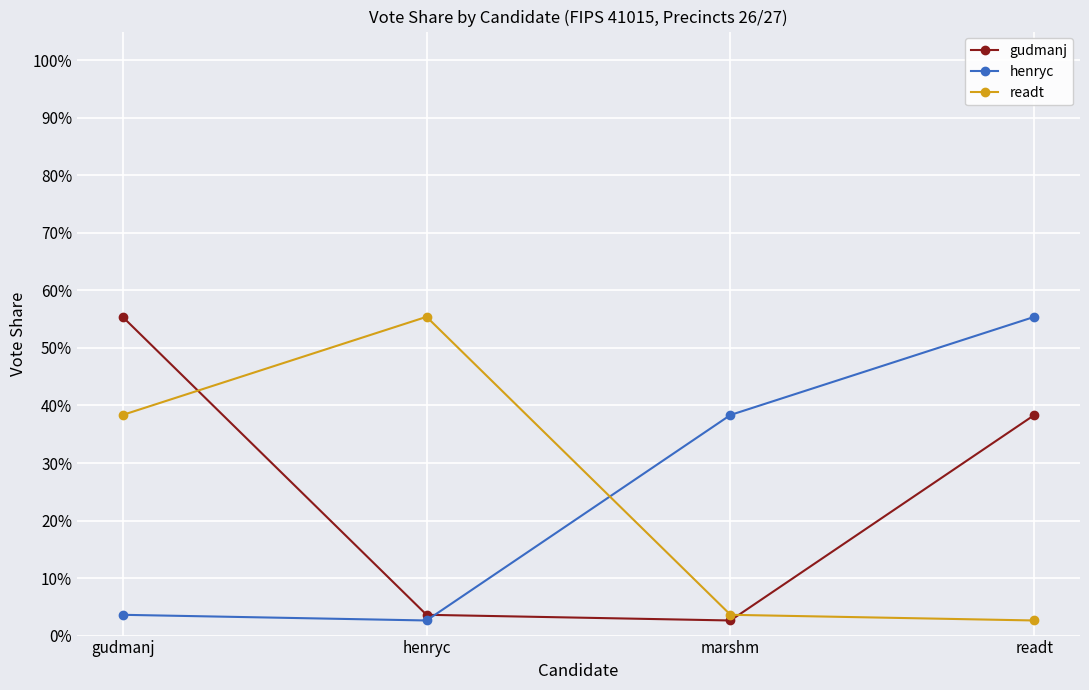

What is the sum of all henryc values?

1.0